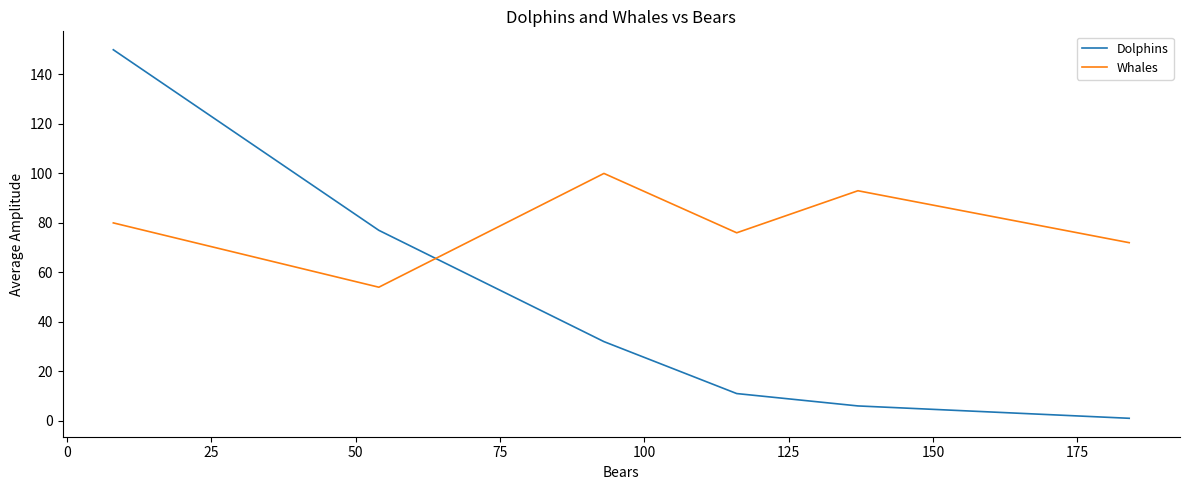

Which series has the largest total across all categories?

Whales